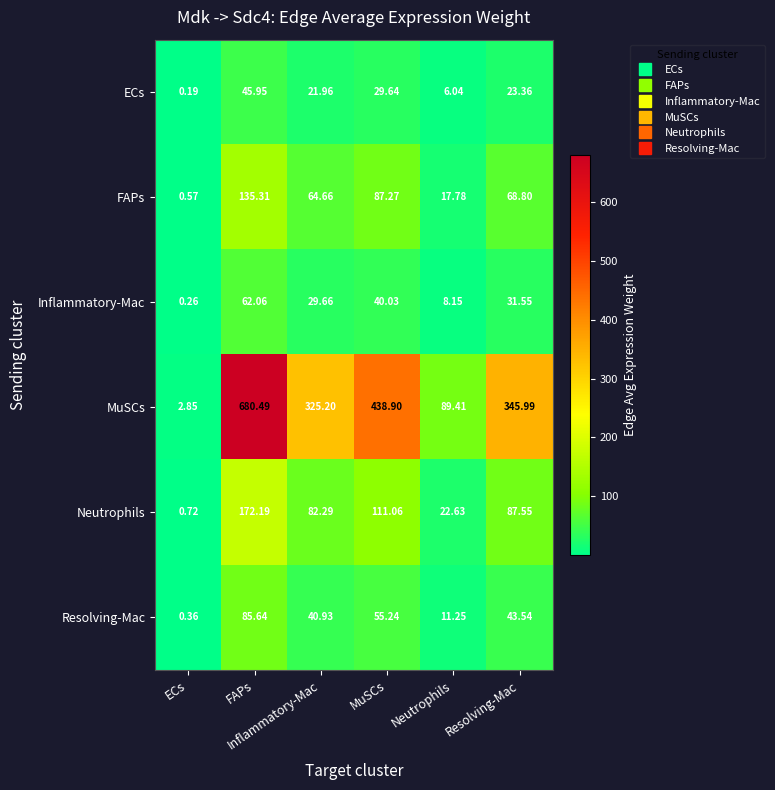

Which series has the largest total across all categories?

MuSCs